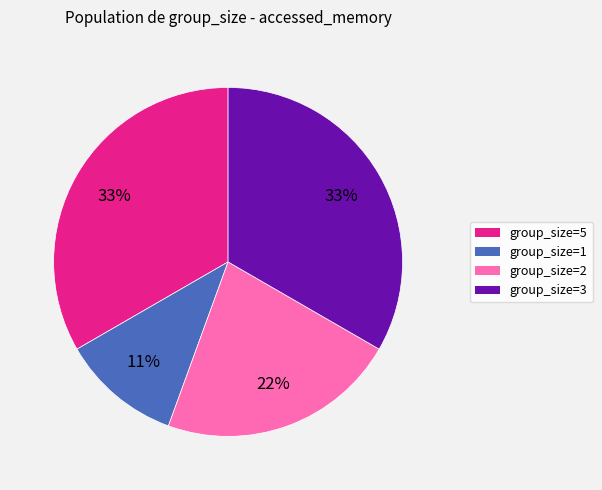

What percentage is the group_size=2 slice, to the nearest percent?

22%